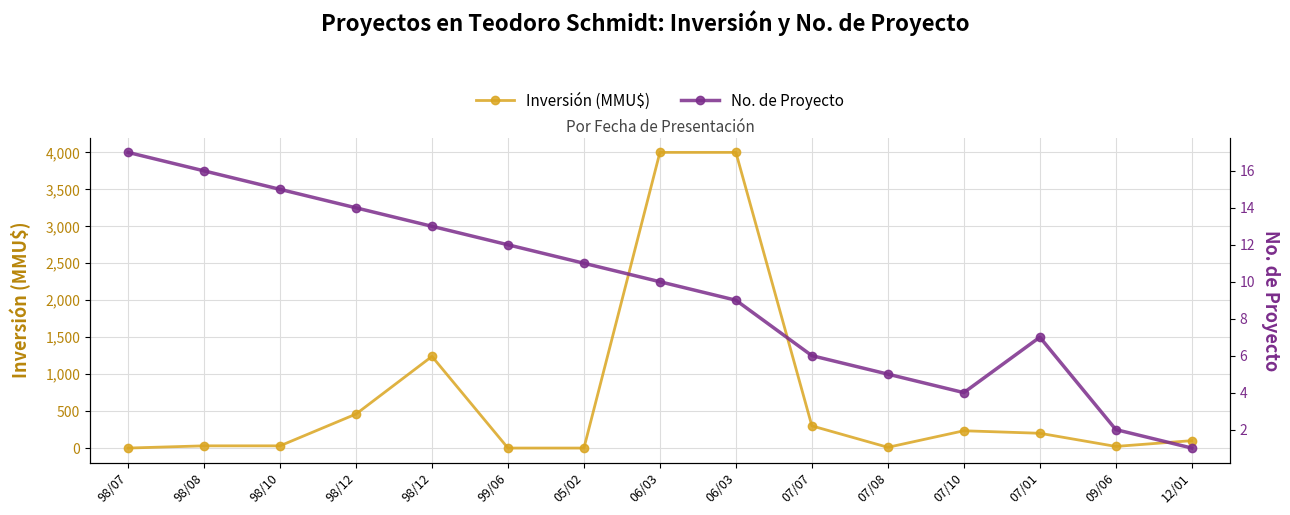

At which category does Inversión (MMU$) reach its first local peak?

98/12